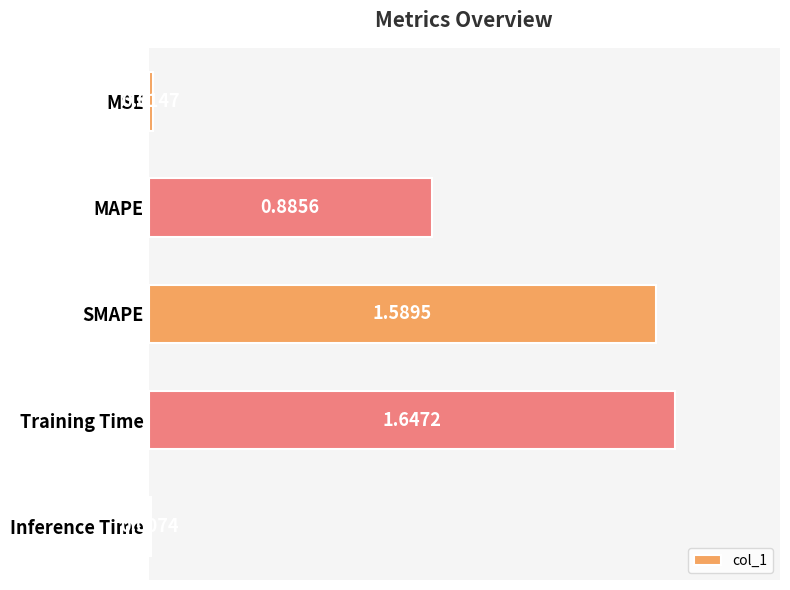

Rank the categories by value from highest to lowest.

Training Time, SMAPE, MAPE, MSE, Inference Time